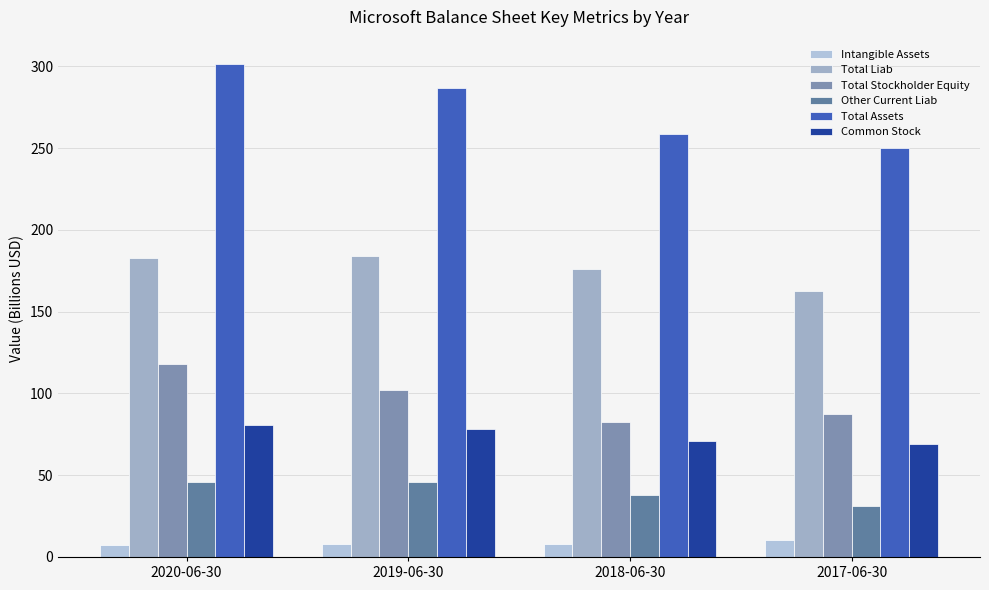

What are all the series names shown in the legend?

Intangible Assets, Total Liab, Total Stockholder Equity, Other Current Liab, Total Assets, Common Stock